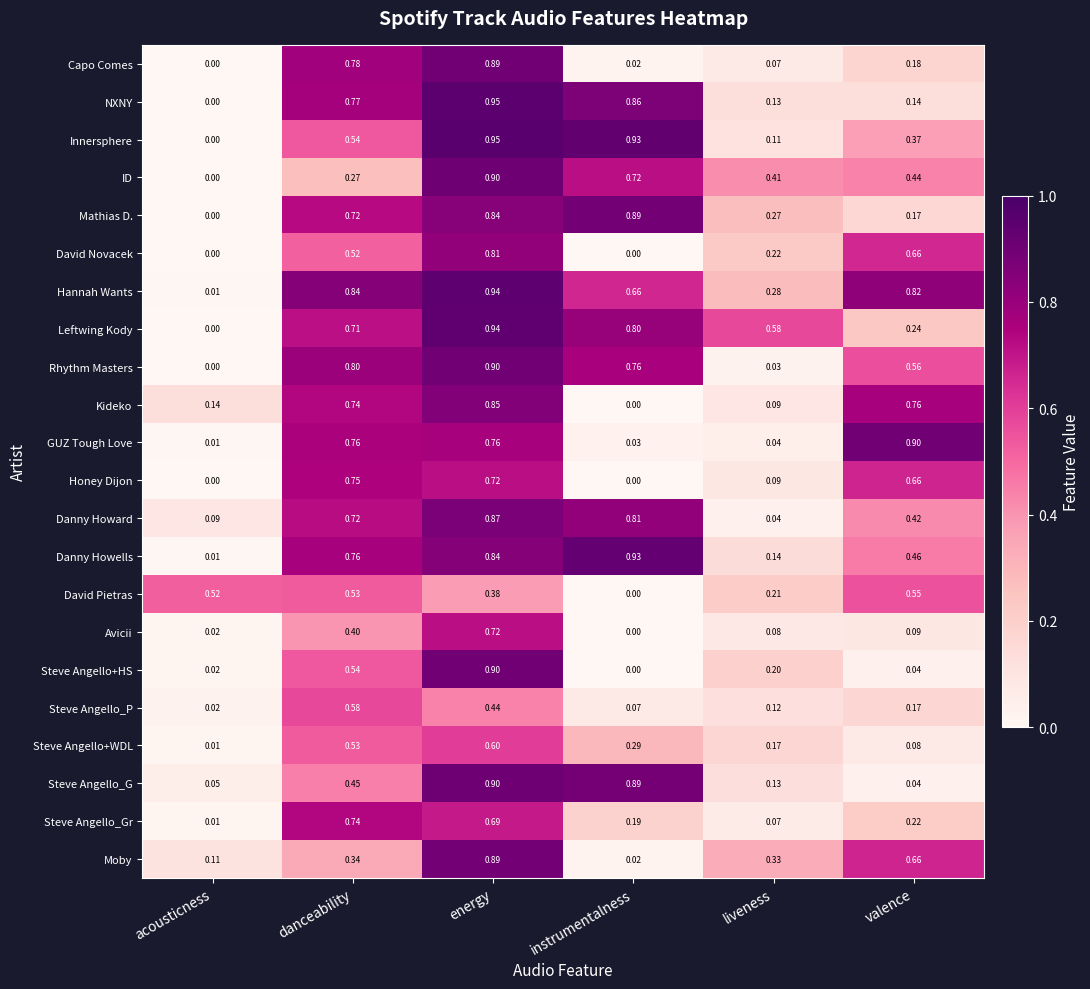

List the labels in order of Steve Angello_G value, largest first.

energy, instrumentalness, danceability, liveness, acousticness, valence